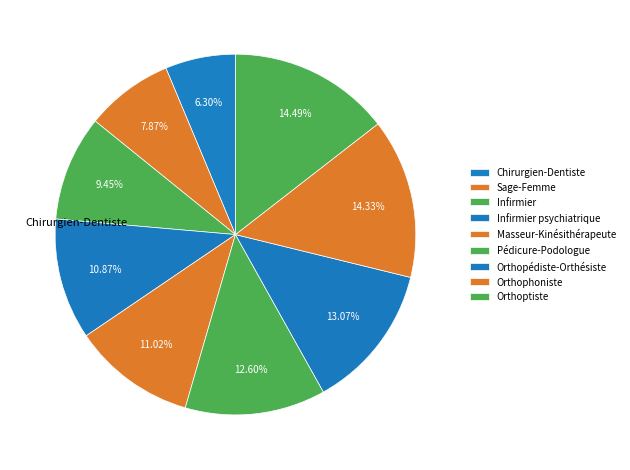

How many slices are in this pie chart?

9